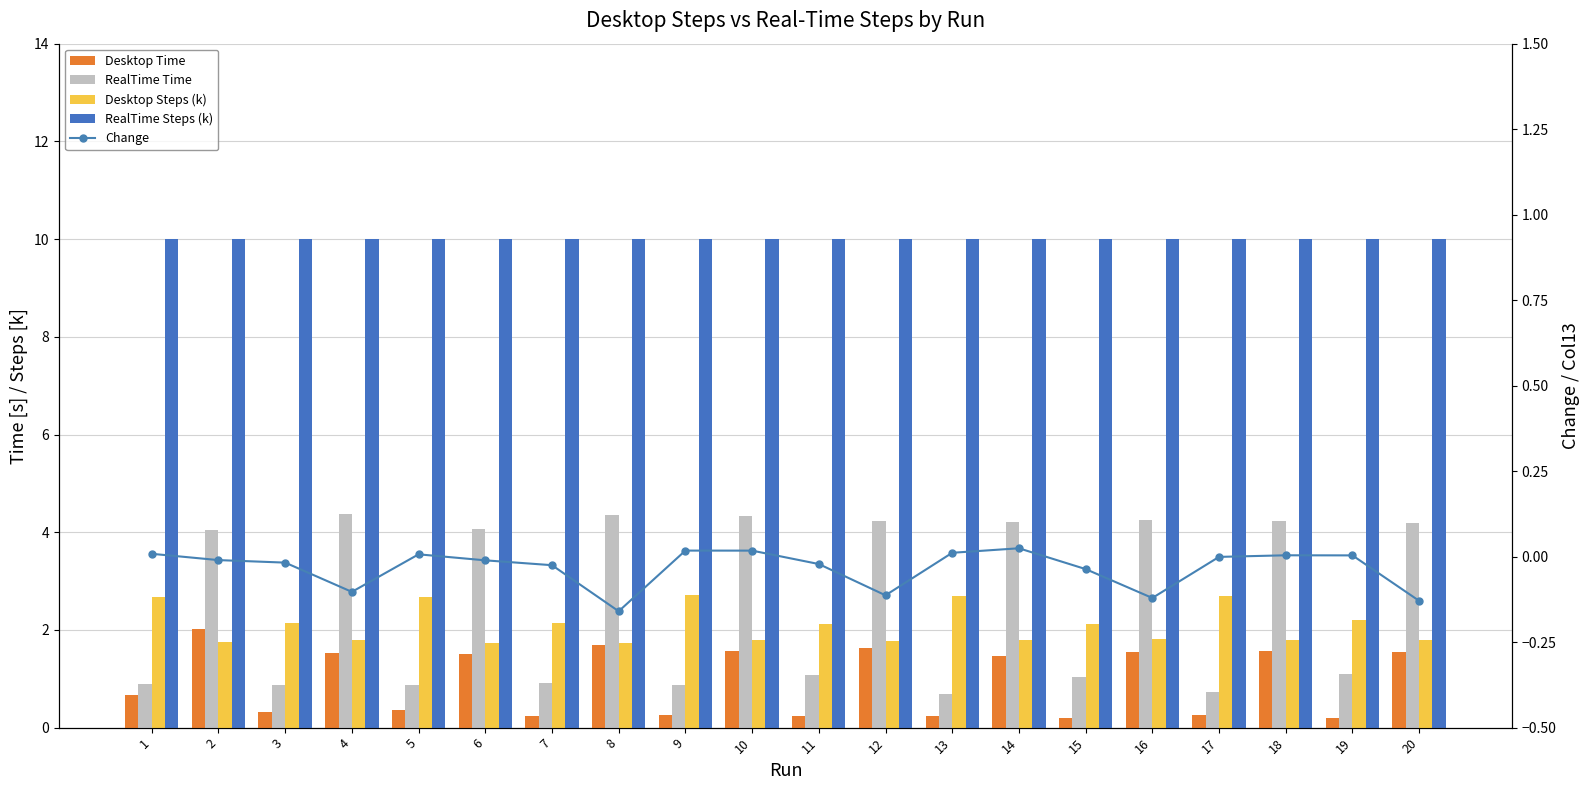

What is the smallest value displayed?

-0.2